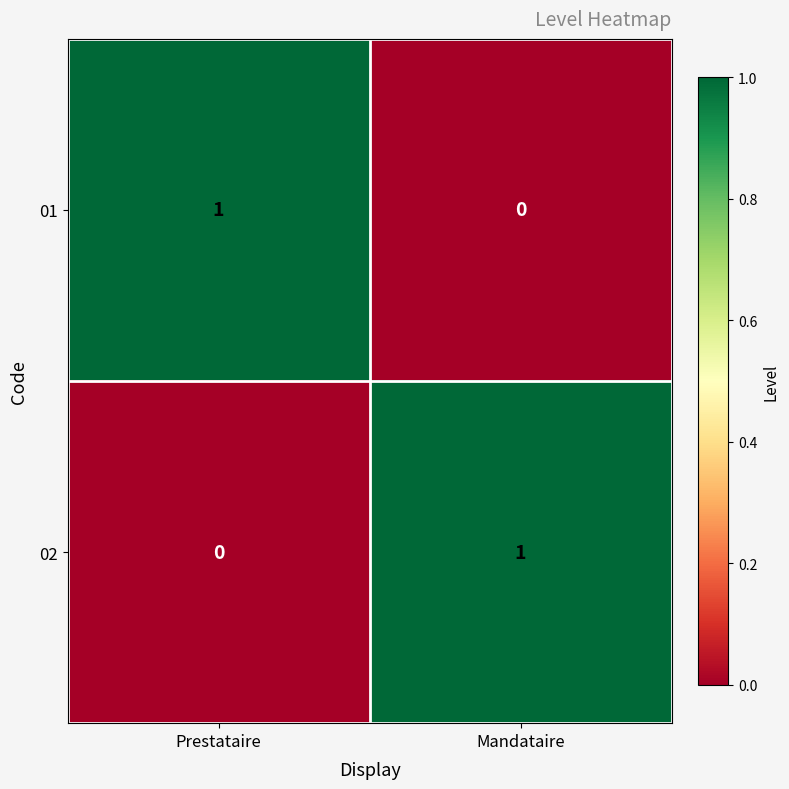

How many categories are shown in the chart?

2